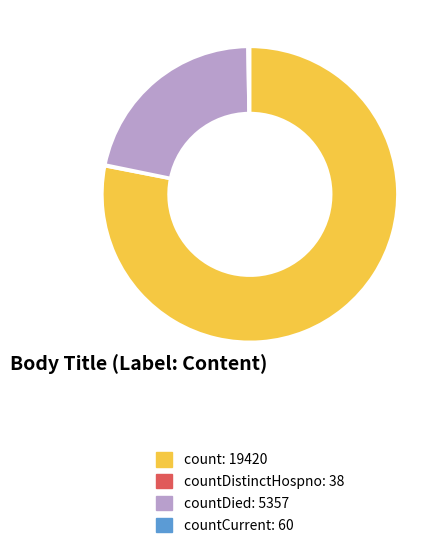

Is there any slice that represents more than half of the pie?

Yes